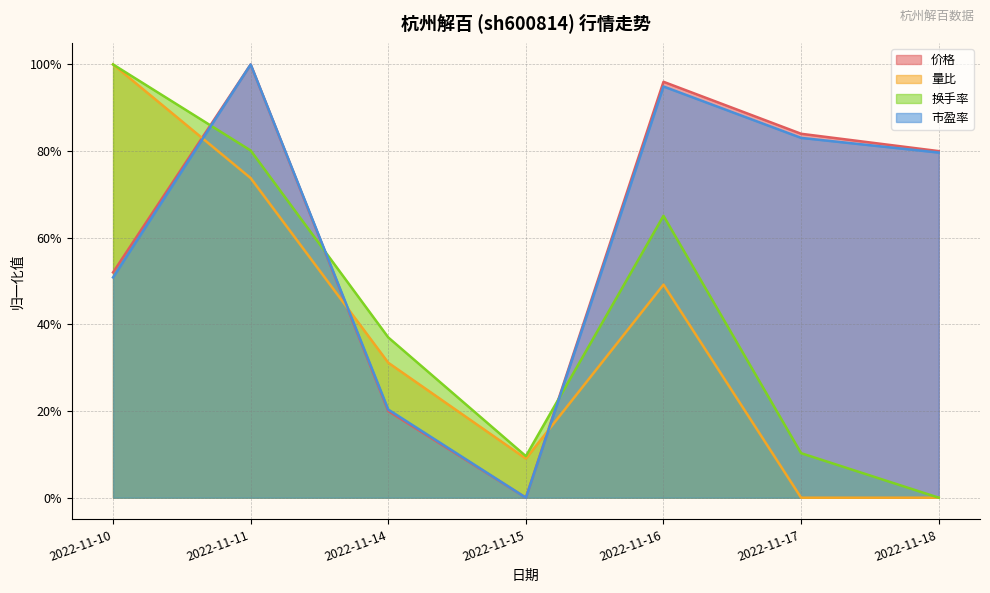

True or false: 价格 and 市盈率 cross at least once.

True